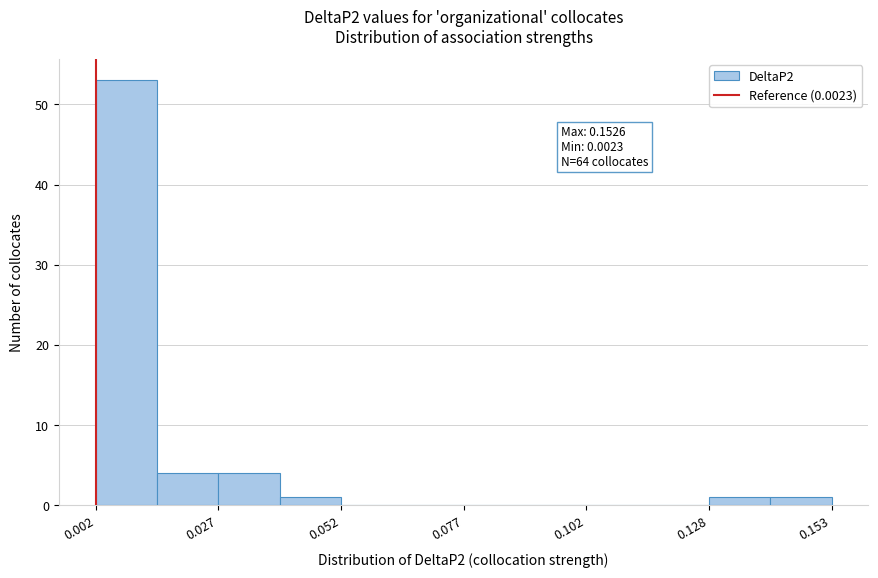

Around what value on the x-axis is the tallest bar? Give the approximate position of its centre, as read against the axis.

0.010